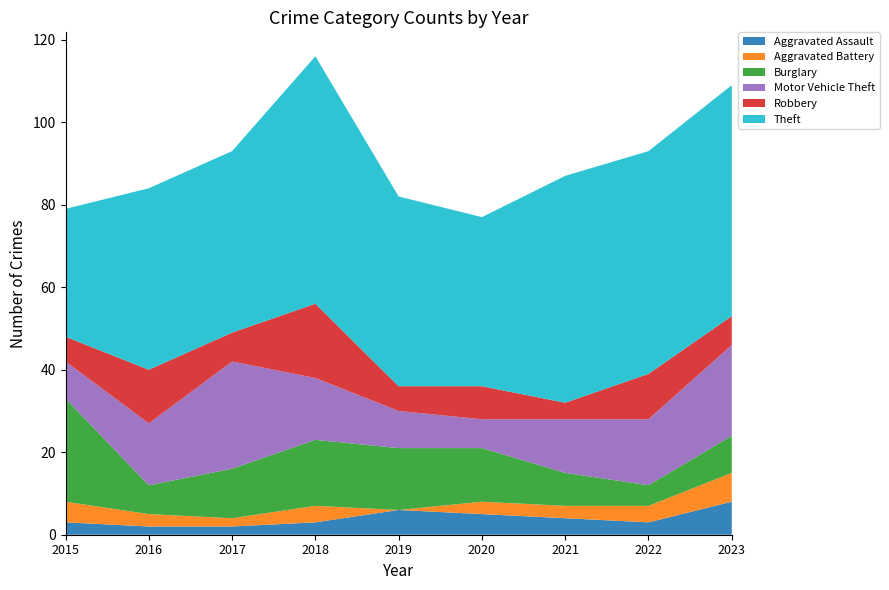

Reading left to right, transcribe all the data shown in this chart.

Aggravated Assault: 3	2	2	3	6	5	4	3	8
Aggravated Battery: 5	3	2	4	0	3	3	4	7
Burglary: 25	7	12	16	15	13	8	5	9
Motor Vehicle Theft: 9	15	26	15	9	7	13	16	22
Robbery: 6	13	7	18	6	8	4	11	7
Theft: 31	44	44	60	46	41	55	54	56